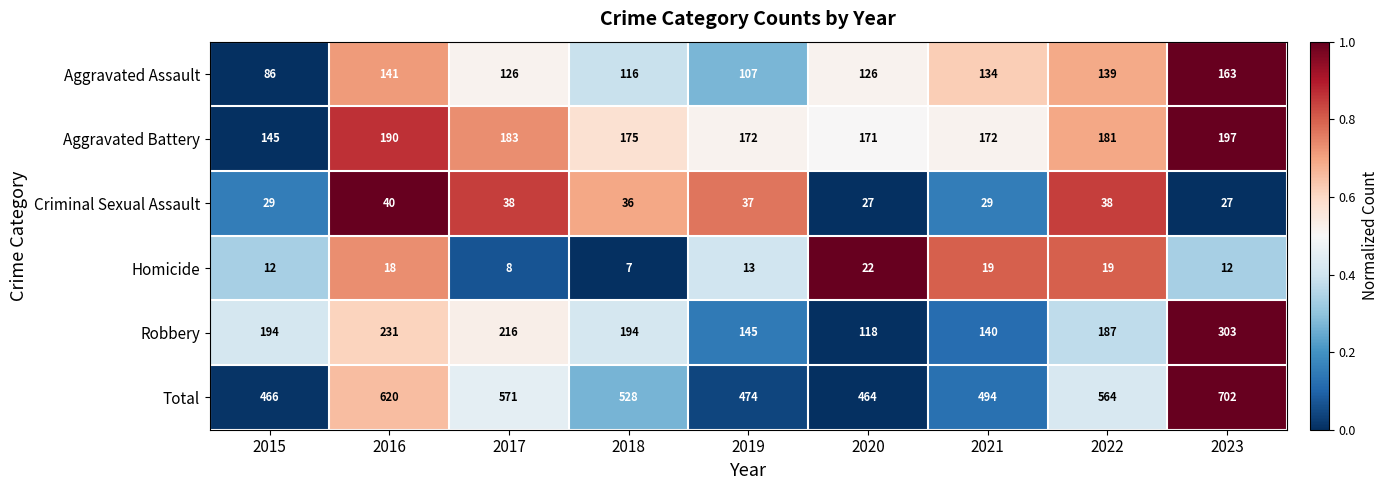

Which label corresponds to the largest value in the chart?

2023